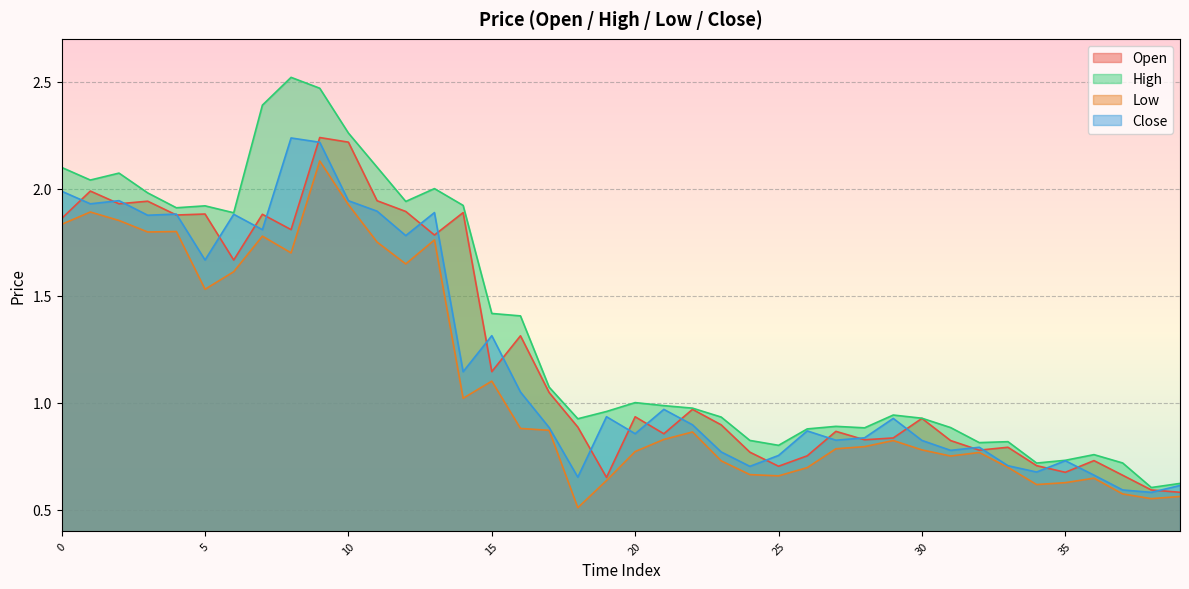

How many categories are shown in the chart?

40